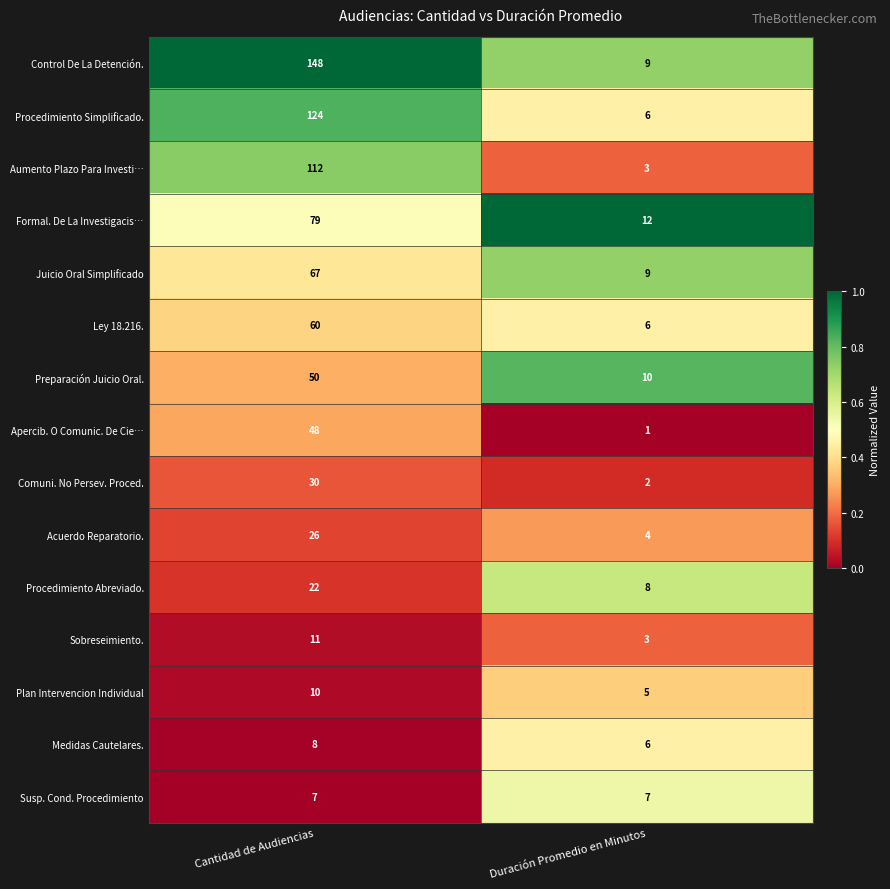

Reading left to right, transcribe all the data shown in this chart.

Control De La Detención.: Cantidad de Audiencias=148	Duración Promedio en Minutos=9
Procedimiento Simplificado.: Cantidad de Audiencias=124	Duración Promedio en Minutos=6
Aumento Plazo Para Investi…: Cantidad de Audiencias=112	Duración Promedio en Minutos=3
Formal. De La Investigacis…: Cantidad de Audiencias=79	Duración Promedio en Minutos=12
Juicio Oral Simplificado: Cantidad de Audiencias=67	Duración Promedio en Minutos=9
Ley 18.216.: Cantidad de Audiencias=60	Duración Promedio en Minutos=6
Preparación Juicio Oral.: Cantidad de Audiencias=50	Duración Promedio en Minutos=10
Apercib. O Comunic. De Cie…: Cantidad de Audiencias=48	Duración Promedio en Minutos=1
Comuni. No Persev. Proced.: Cantidad de Audiencias=30	Duración Promedio en Minutos=2
Acuerdo Reparatorio.: Cantidad de Audiencias=26	Duración Promedio en Minutos=4
Procedimiento Abreviado.: Cantidad de Audiencias=22	Duración Promedio en Minutos=8
Sobreseimiento.: Cantidad de Audiencias=11	Duración Promedio en Minutos=3
Plan Intervencion Individual: Cantidad de Audiencias=10	Duración Promedio en Minutos=5
Medidas Cautelares.: Cantidad de Audiencias=8	Duración Promedio en Minutos=6
Susp. Cond. Procedimiento: Cantidad de Audiencias=7	Duración Promedio en Minutos=7